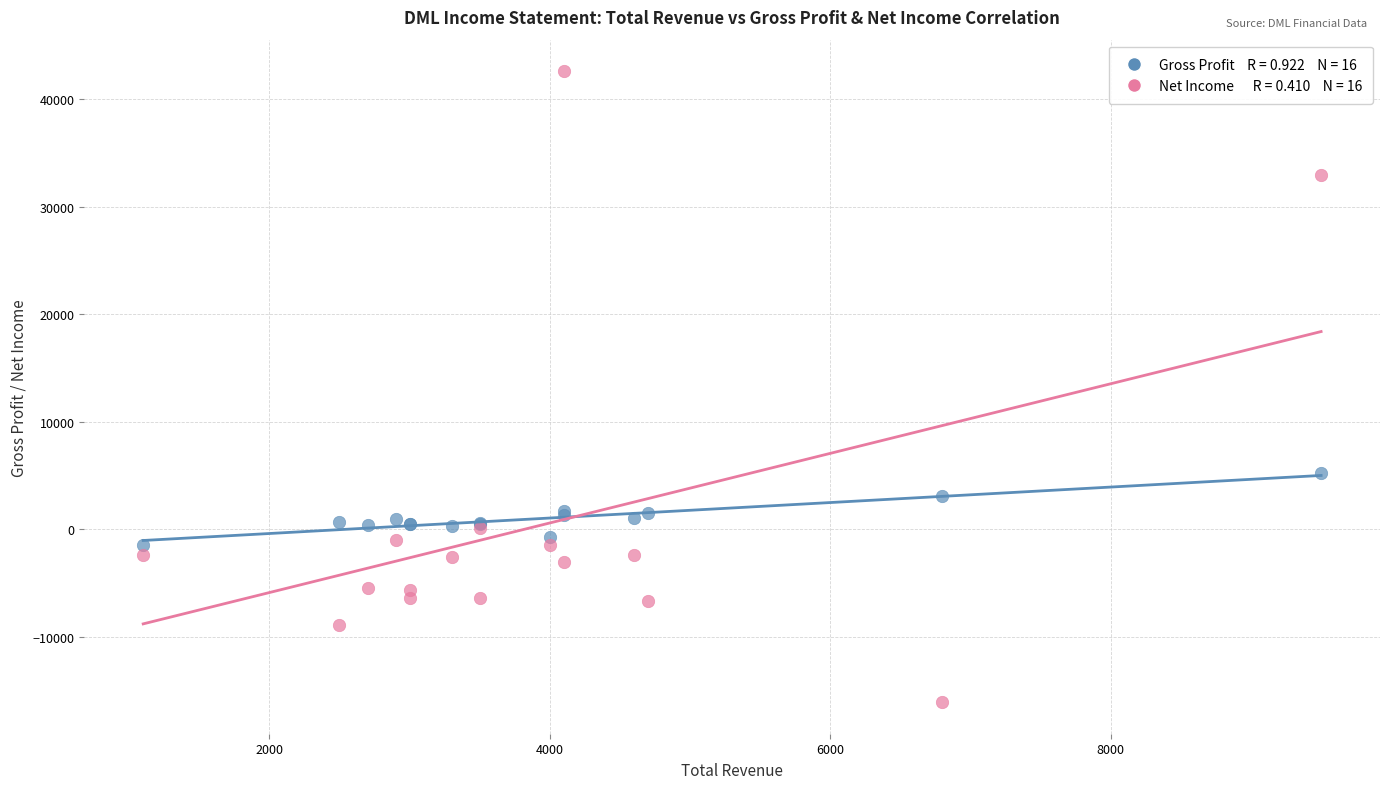

Across all series, what Y value is closest to 13250?

5200